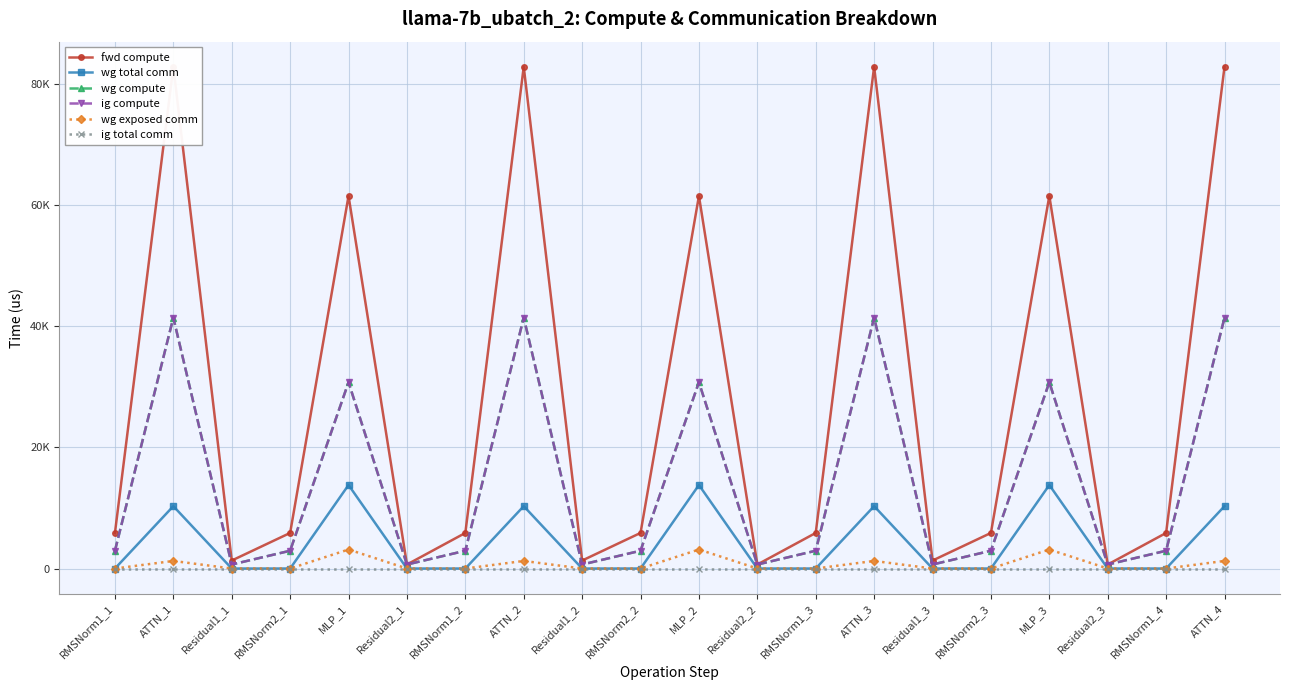

Which series has the widest spread of values?

fwd compute